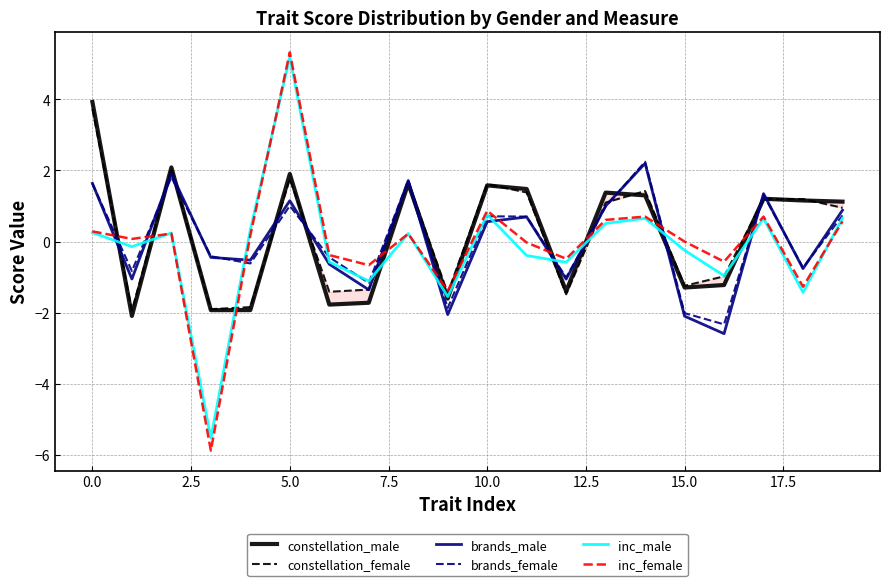

What is the lowest value of the inc_male series?

-5.5